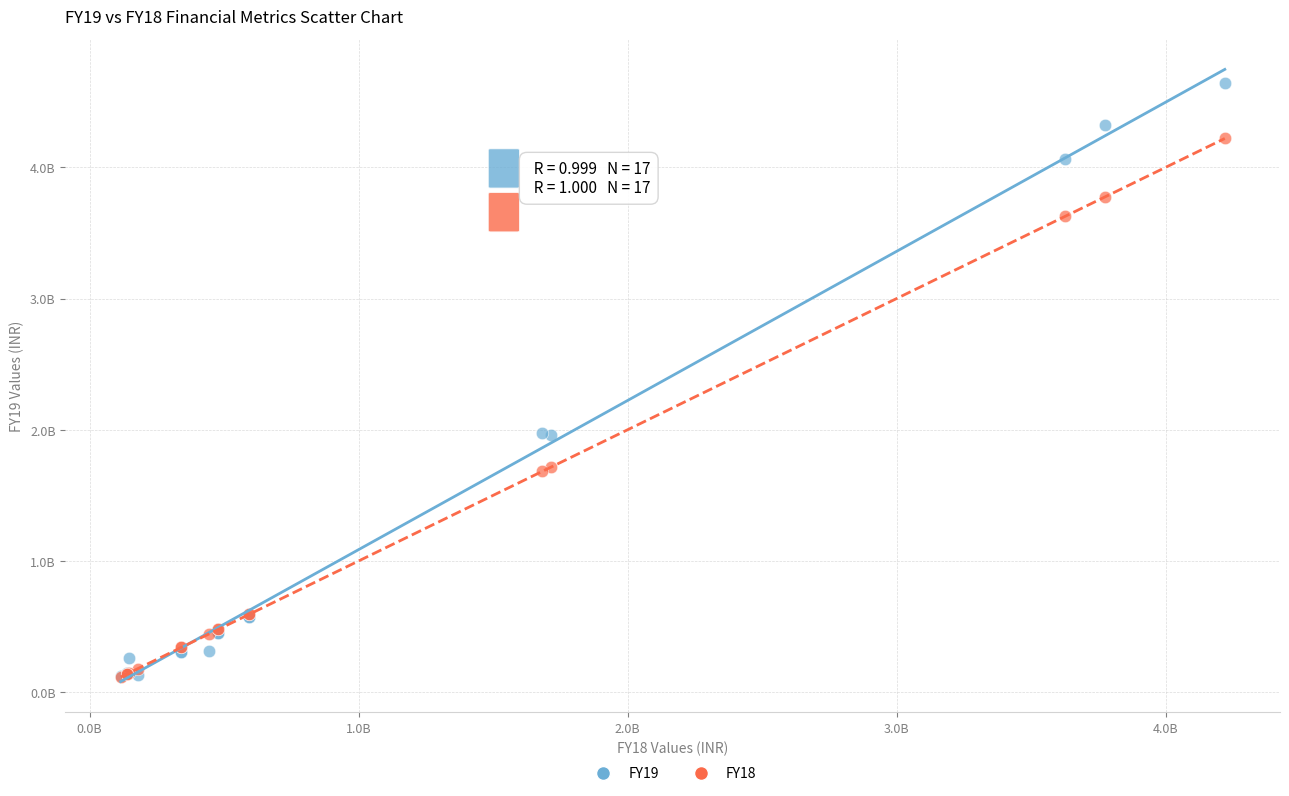

What are all the series names shown in the legend?

FY19, FY18